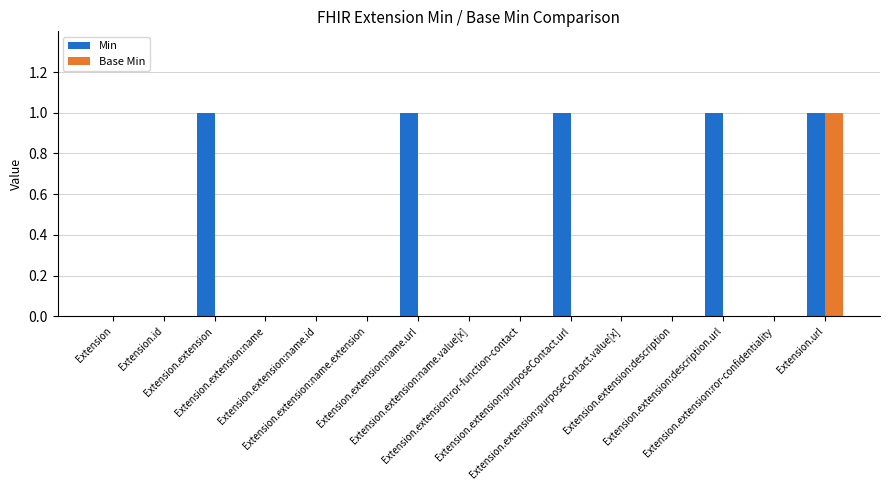

Which series has the largest total across all categories?

Min